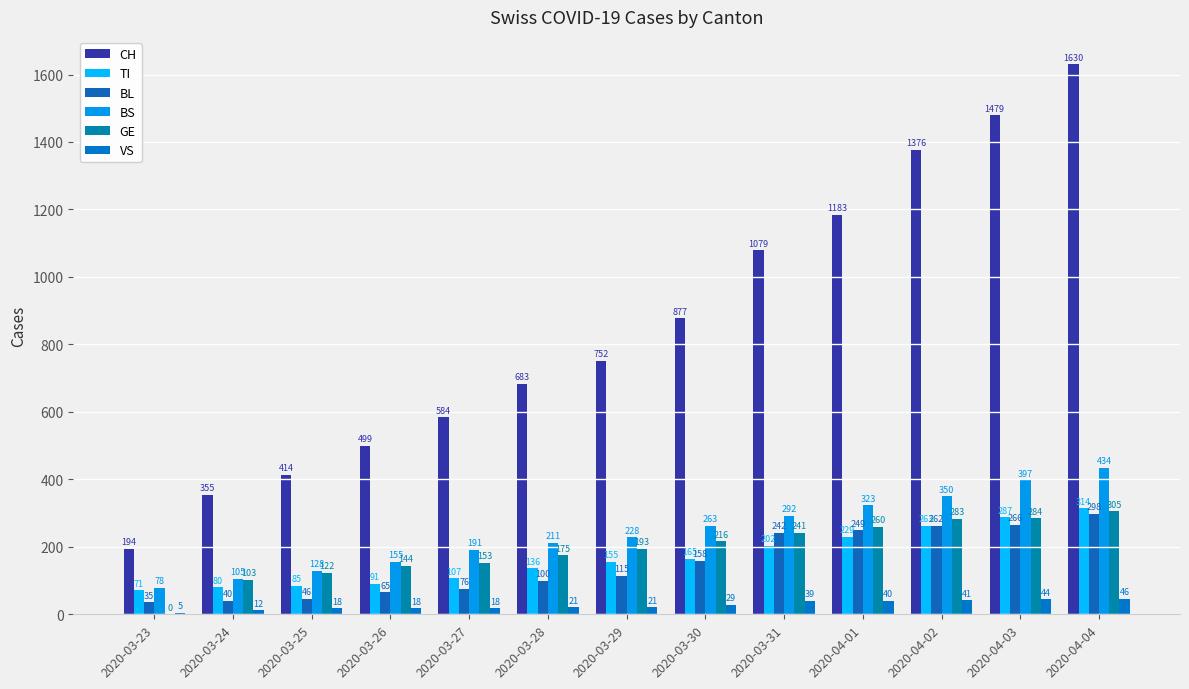

How many series are shown in this chart?

6